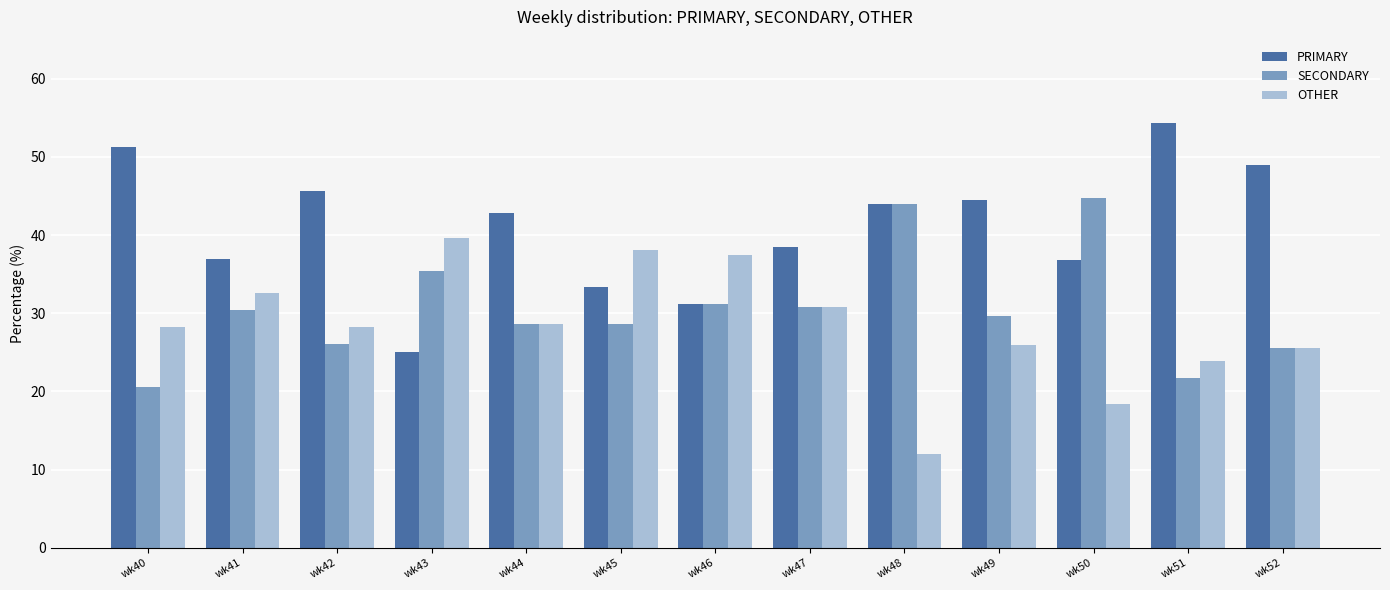

List the series in order of their overall mean, lowest first.

OTHER, SECONDARY, PRIMARY